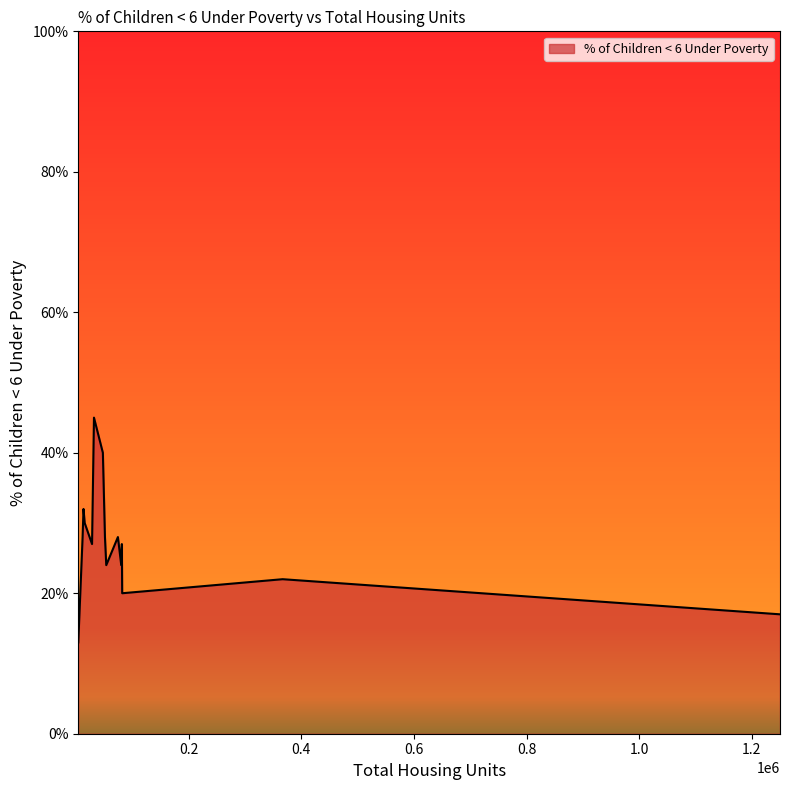

Does the chart display data point markers on the line(s)?

No